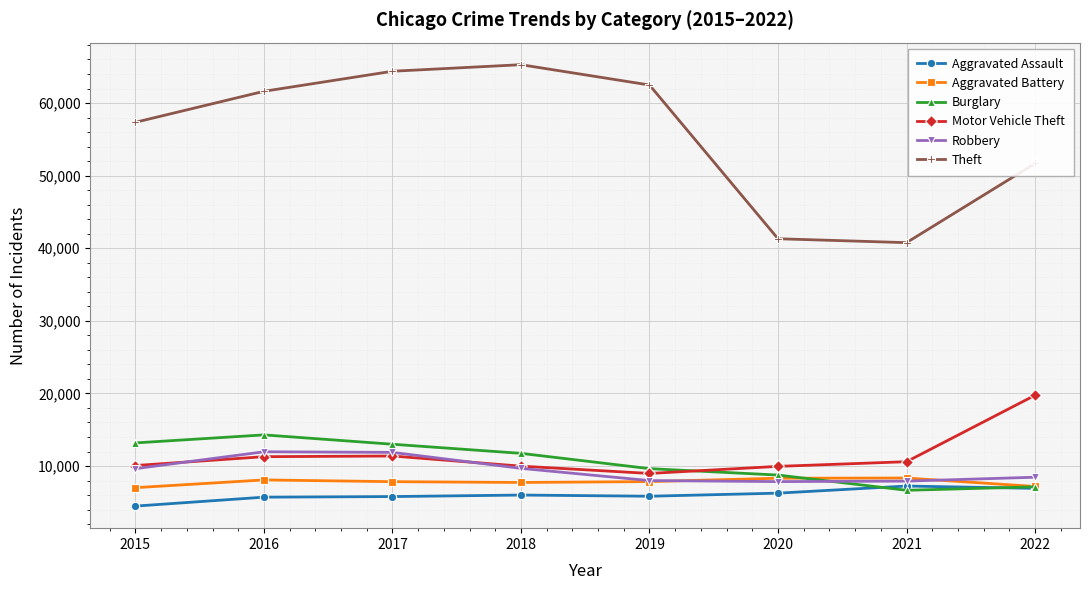

Which series has the largest total across all categories?

Theft